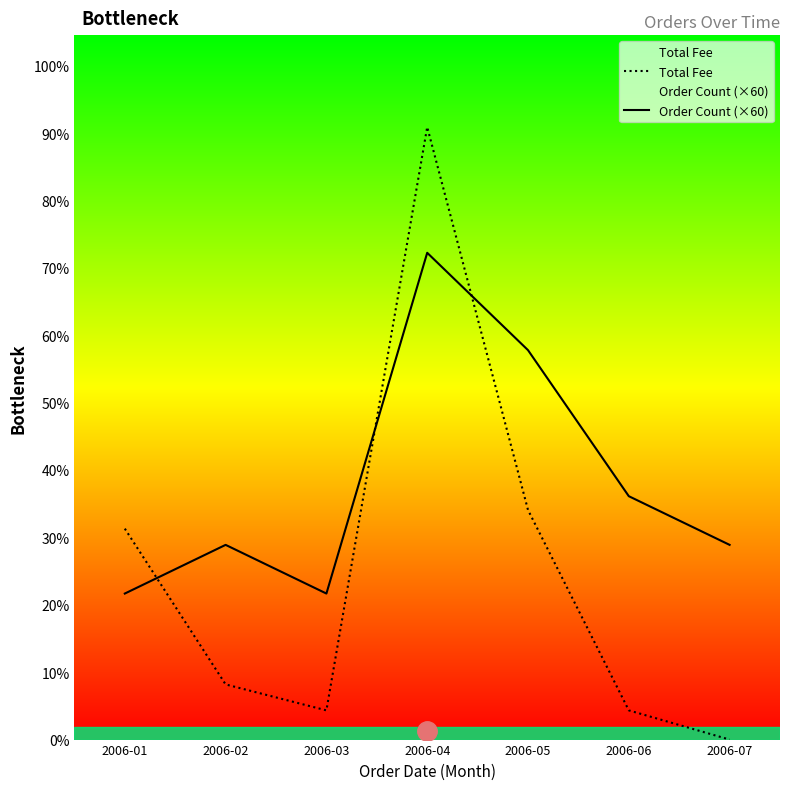

Rank the series at 2006-01 from lowest to highest value.

Order Count (×60), Total Fee